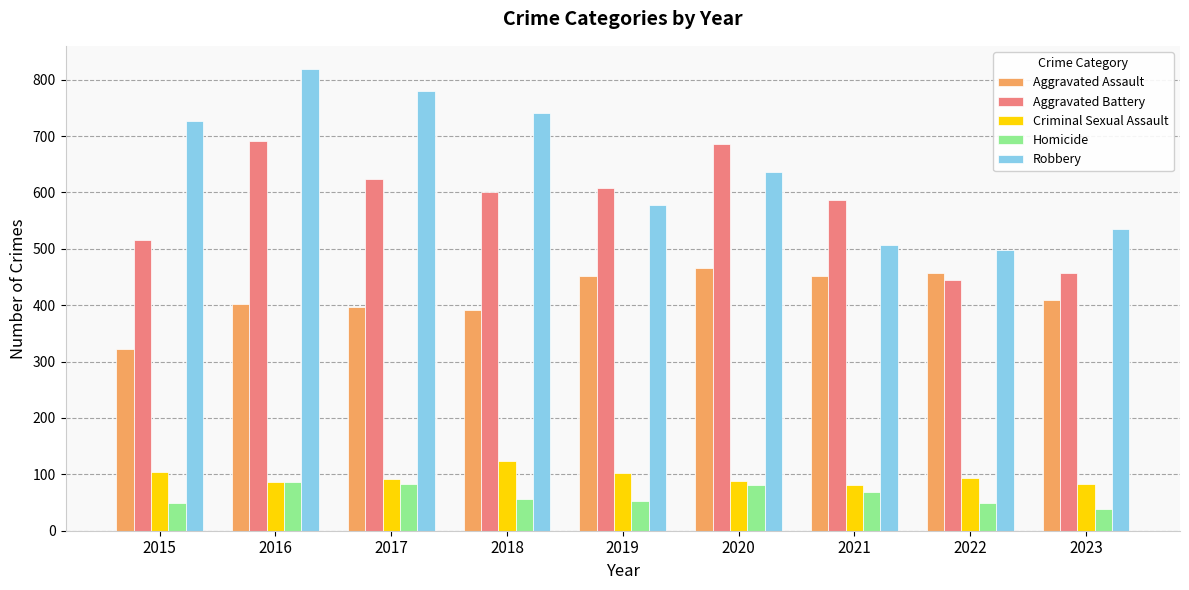

What is the maximum value for Aggravated Assault?

466